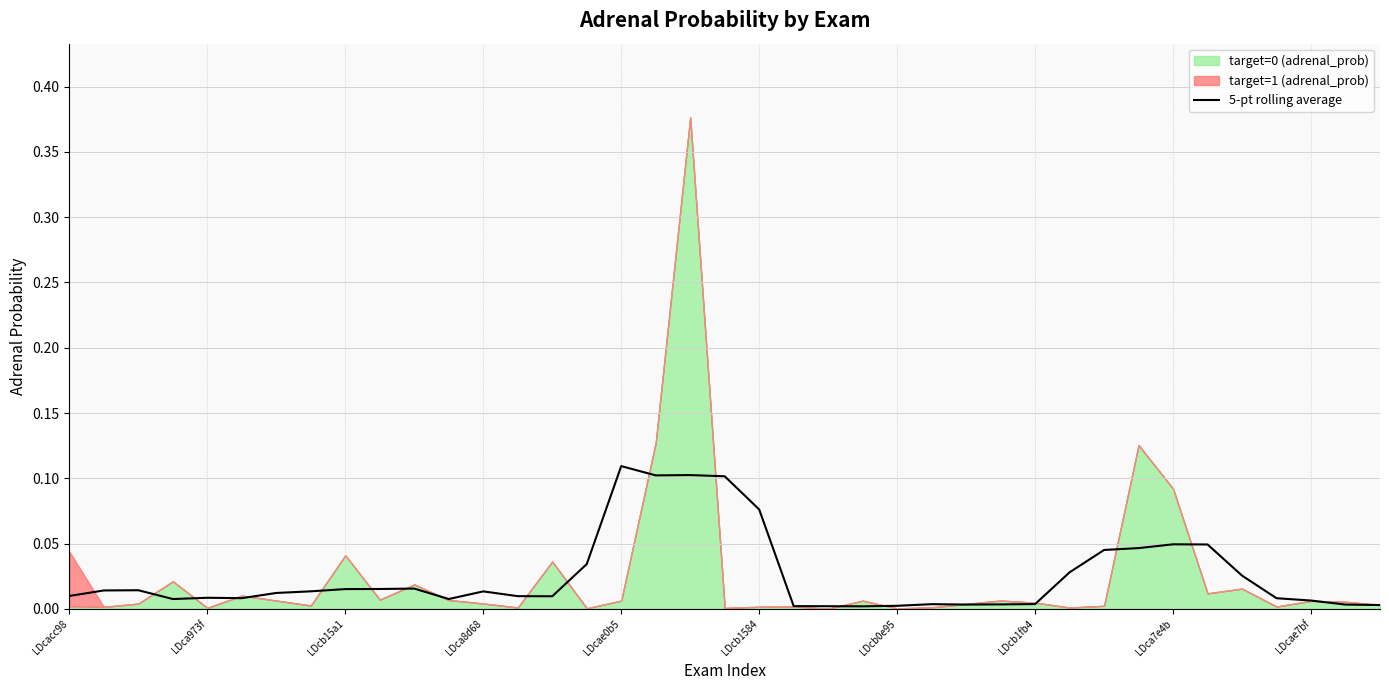

At which category does the chart reach its minimum across all series?

23